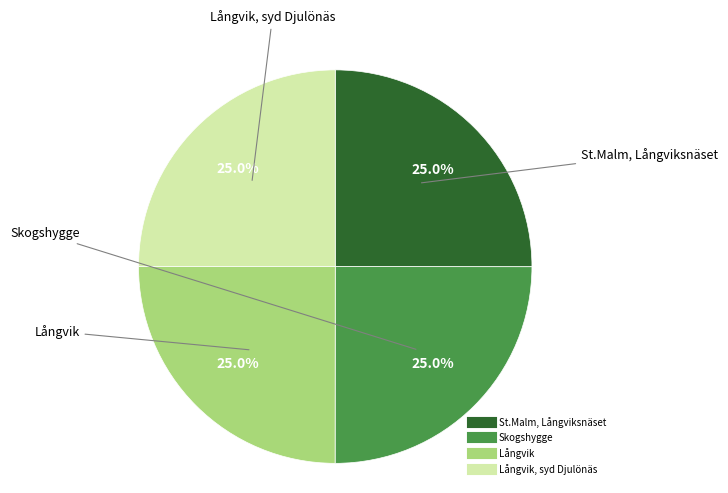

Does any single category account for the majority?

No